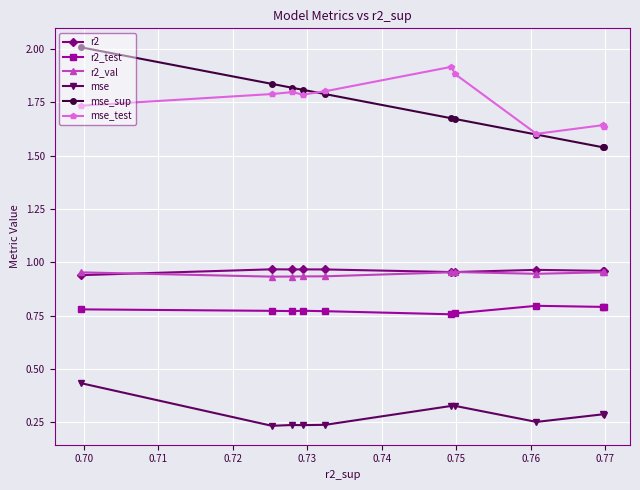

How many lines are shown in the chart?

6